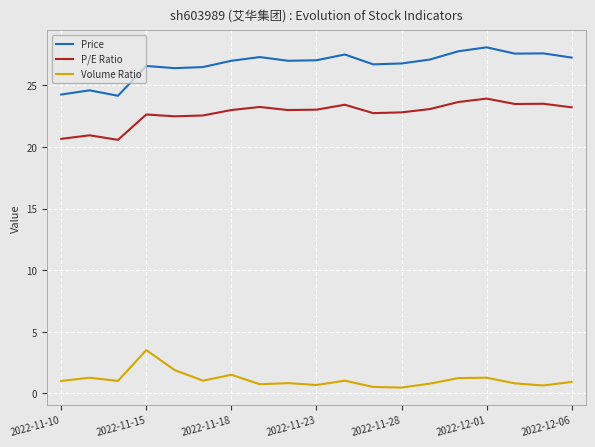

True or false: Volume Ratio and P/E Ratio cross at least once.

False